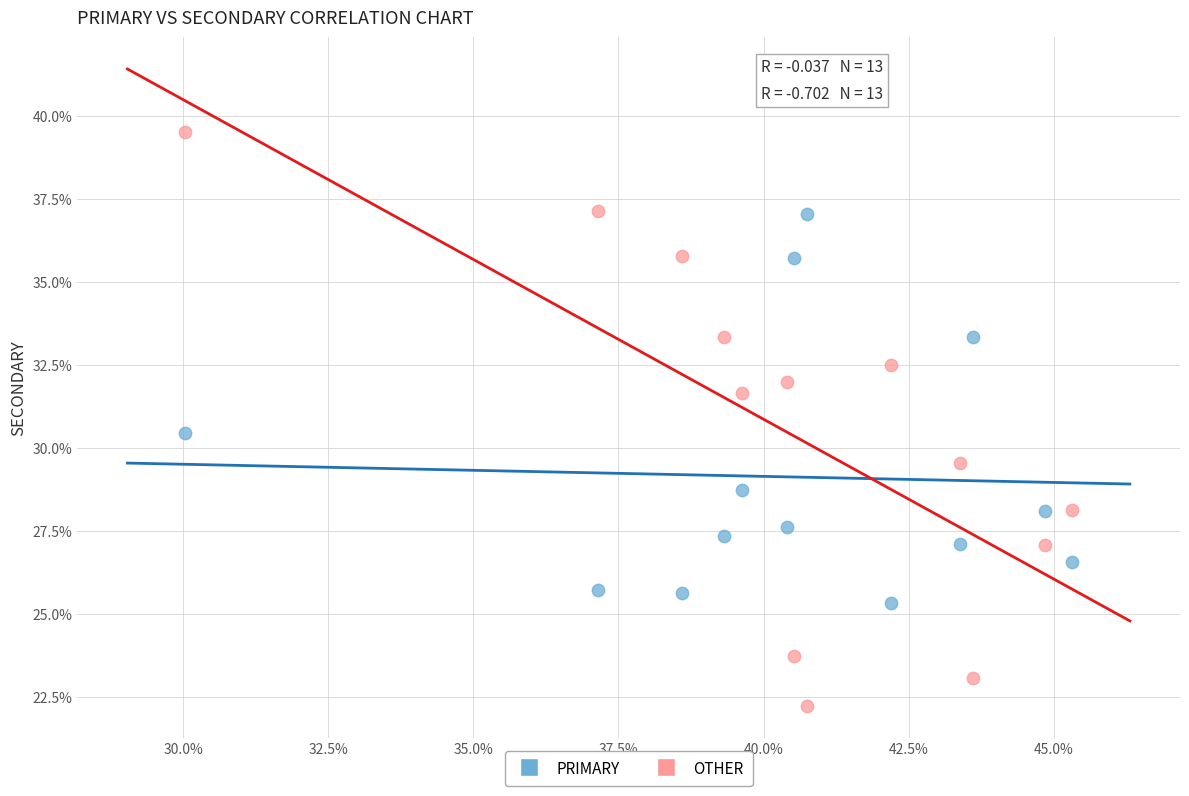

Across all data points, what is the range of X values (max minus min)?

15.3